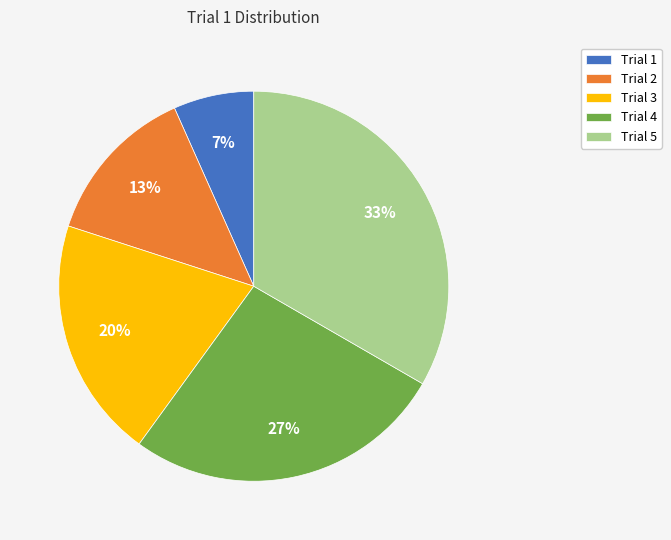

To the nearest percent, what portion does Trial 2 represent?

13%